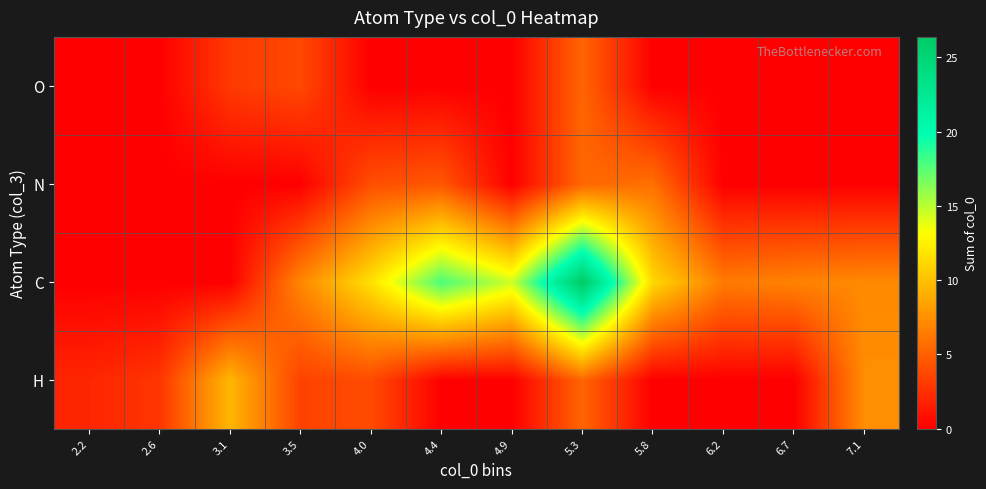

Rank the series by their maximum value, from highest to lowest.

C, H, N, O